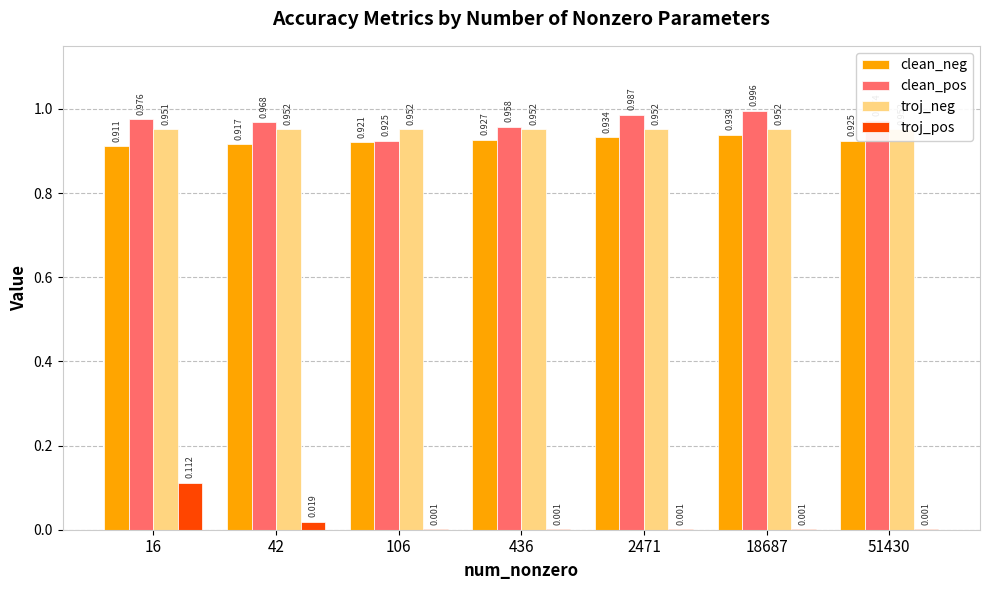

How many categories are shown in the chart?

7